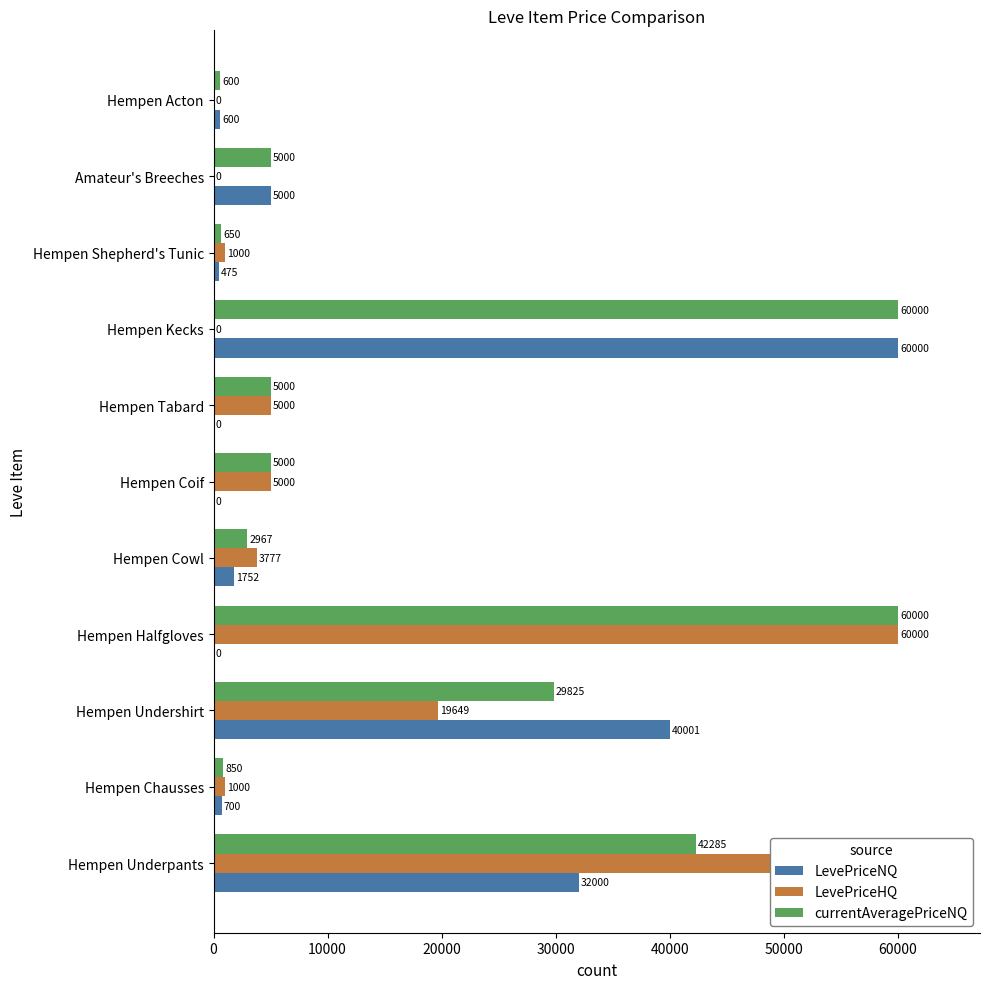

The LevePriceHQ series shows 0.0 at Amateur's Breeches. True or false?

True